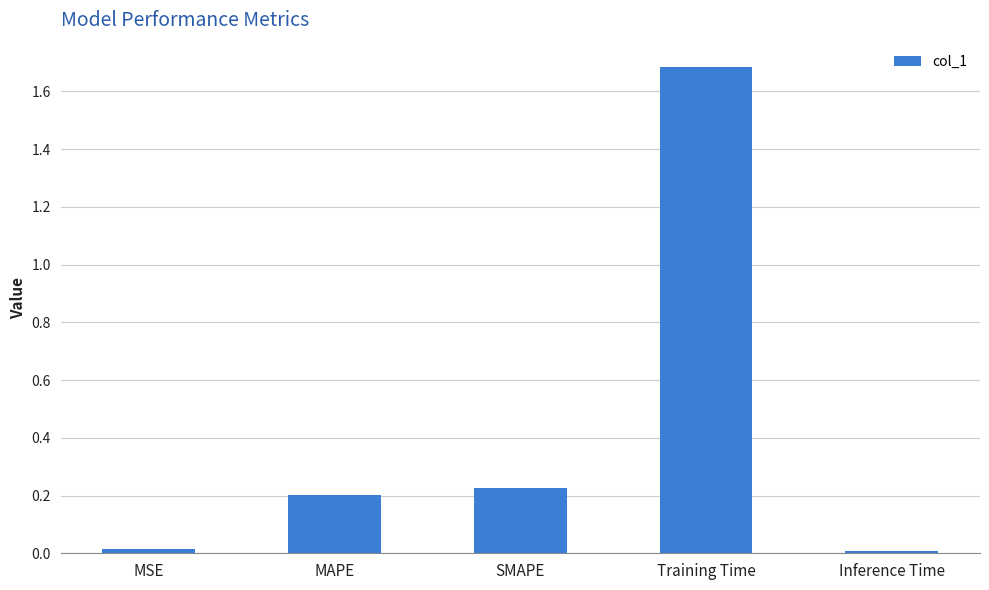

The chart shows a value of 0.1 at MAPE. True or false?

False